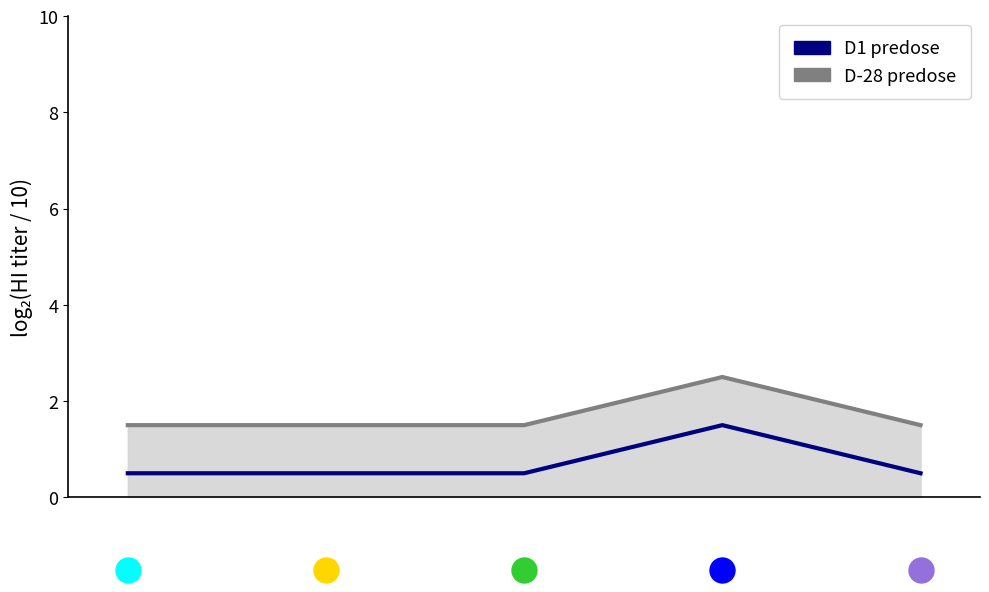

What is the minimum value for D-28 predose?

1.5